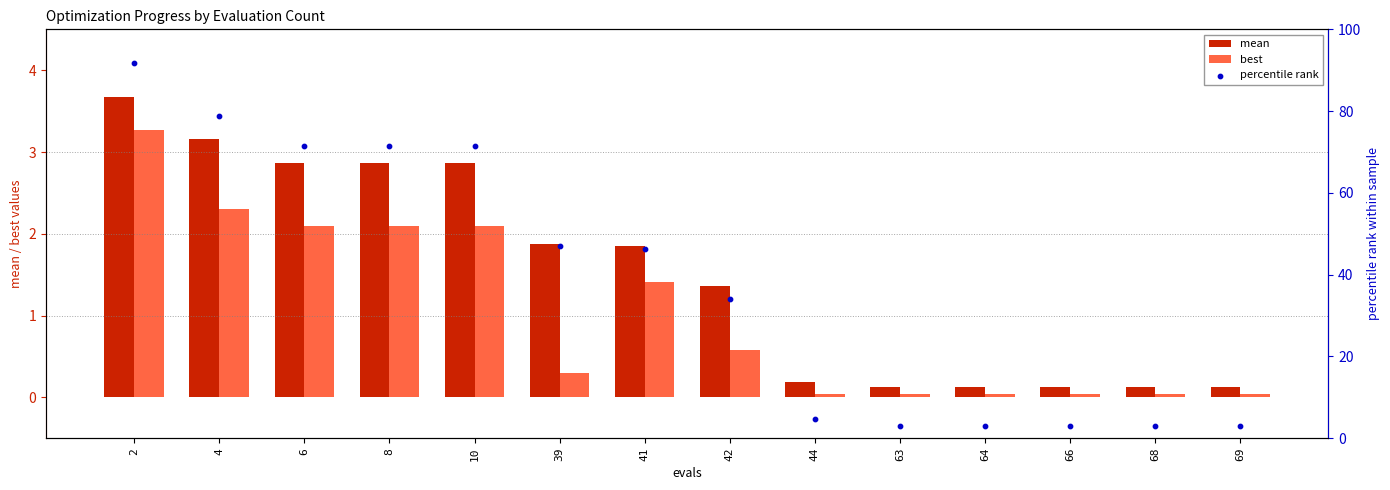

Which series contains the highest Y value?

percentile rank